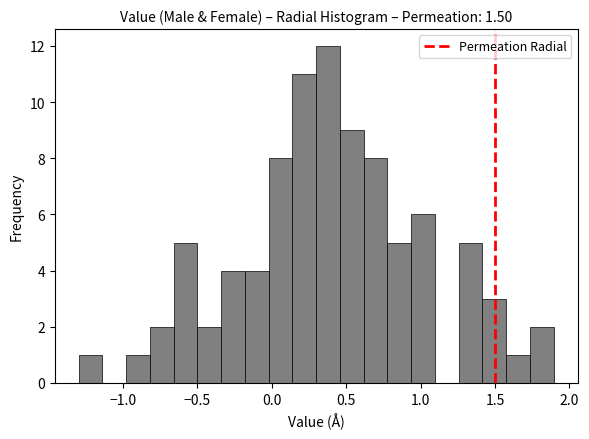

Read against the x-axis, roughly where is the centre of the tallest bar?

0.40